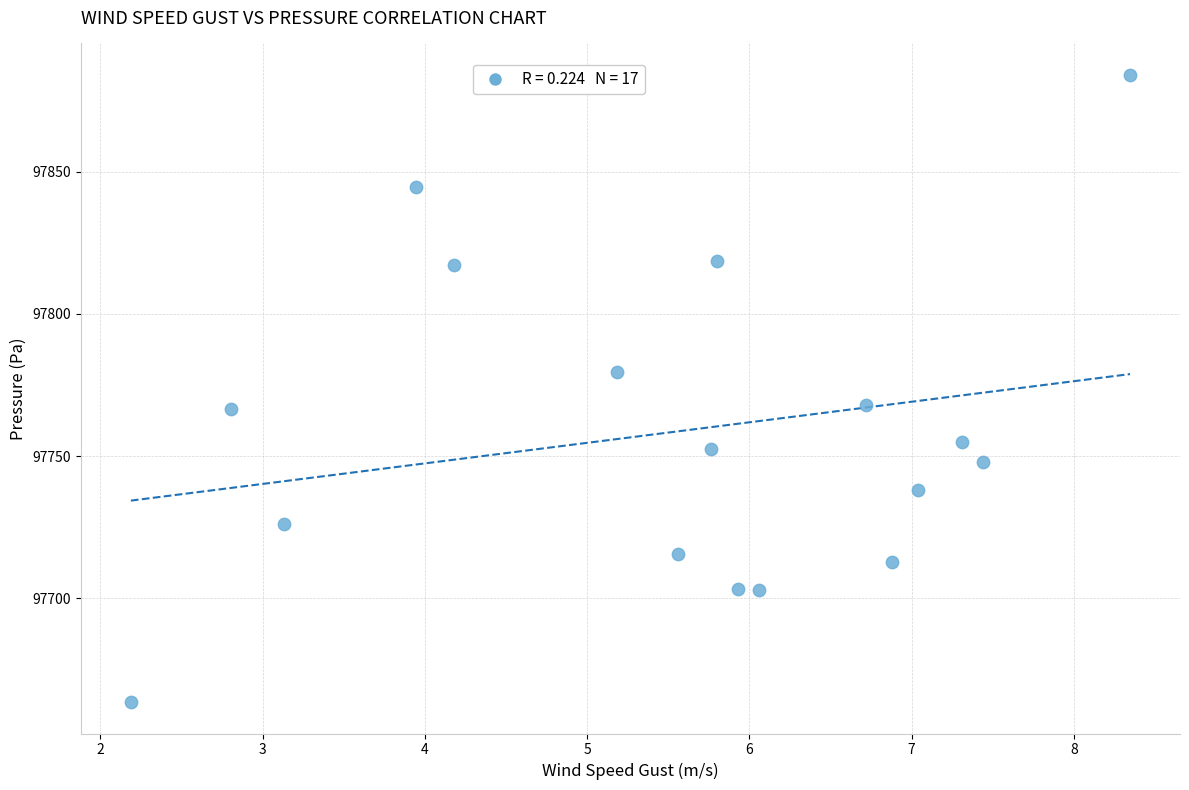

What is the range of X values (max minus min)?

6.2